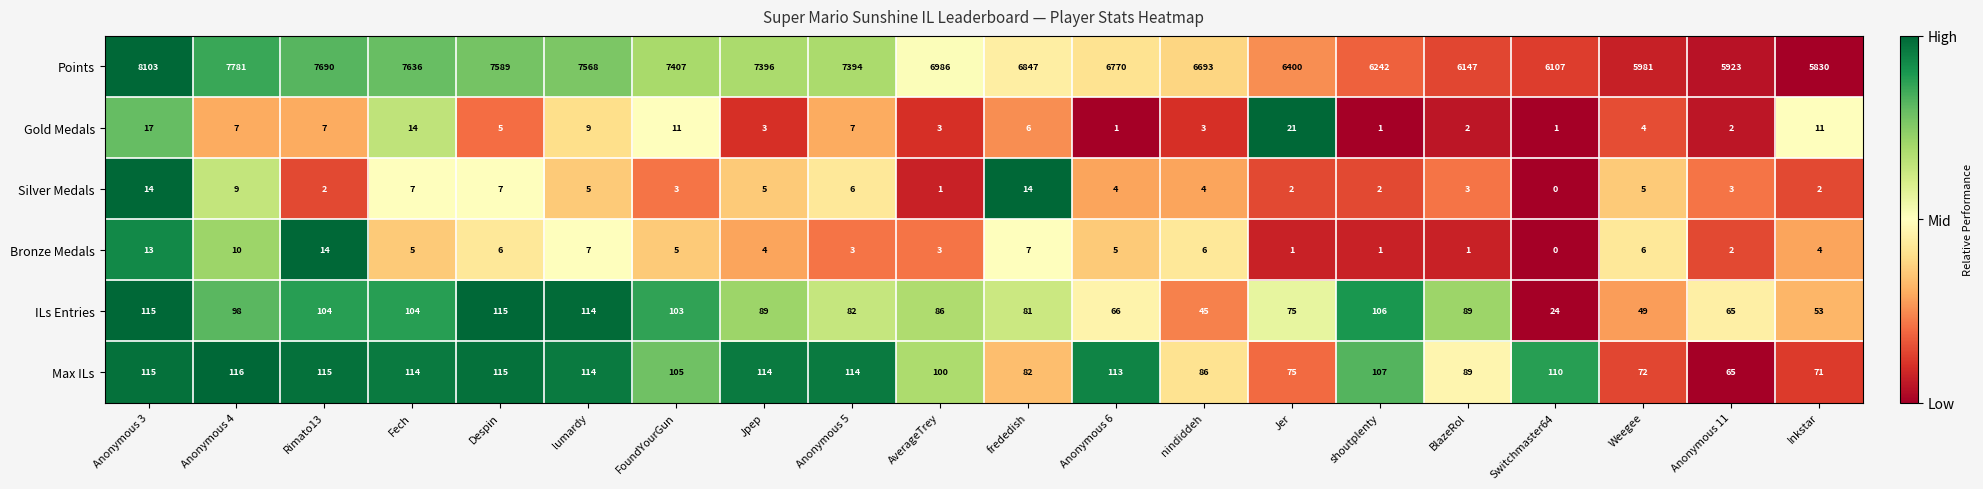

Rank the series at Rimato13 from lowest to highest value.

Silver Medals, Gold Medals, Bronze Medals, ILs Entries, Max ILs, Points